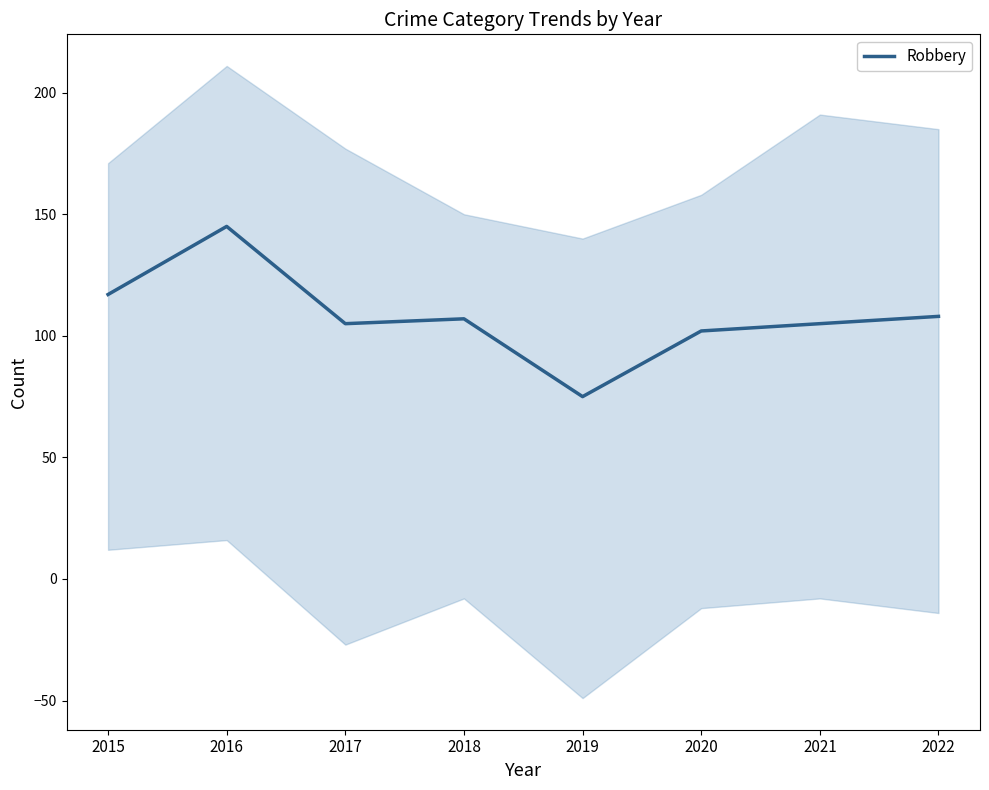

Reading right to left, list all the values displayed in this chart.

2022=108	2021=105	2020=102	2019=75	2018=107	2017=105	2016=145	2015=117